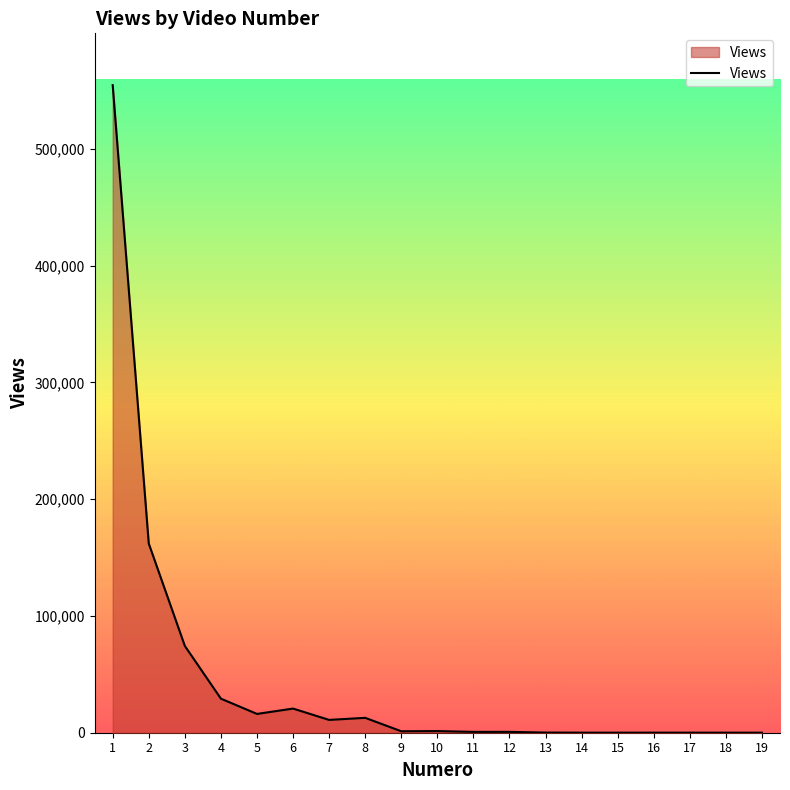

Does the chart have visible grid lines?

No